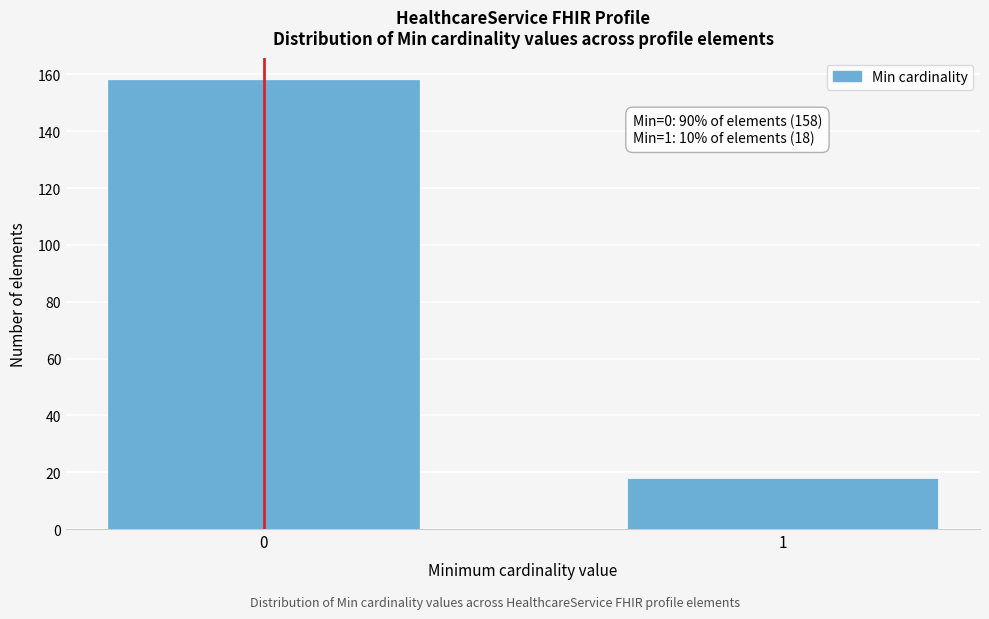

Reading left to right, extract all data points from this chart.

158	18